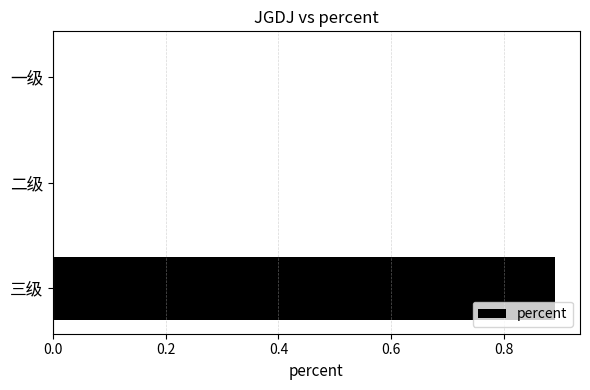

The chart shows a value of 0.5 at 一级. True or false?

False